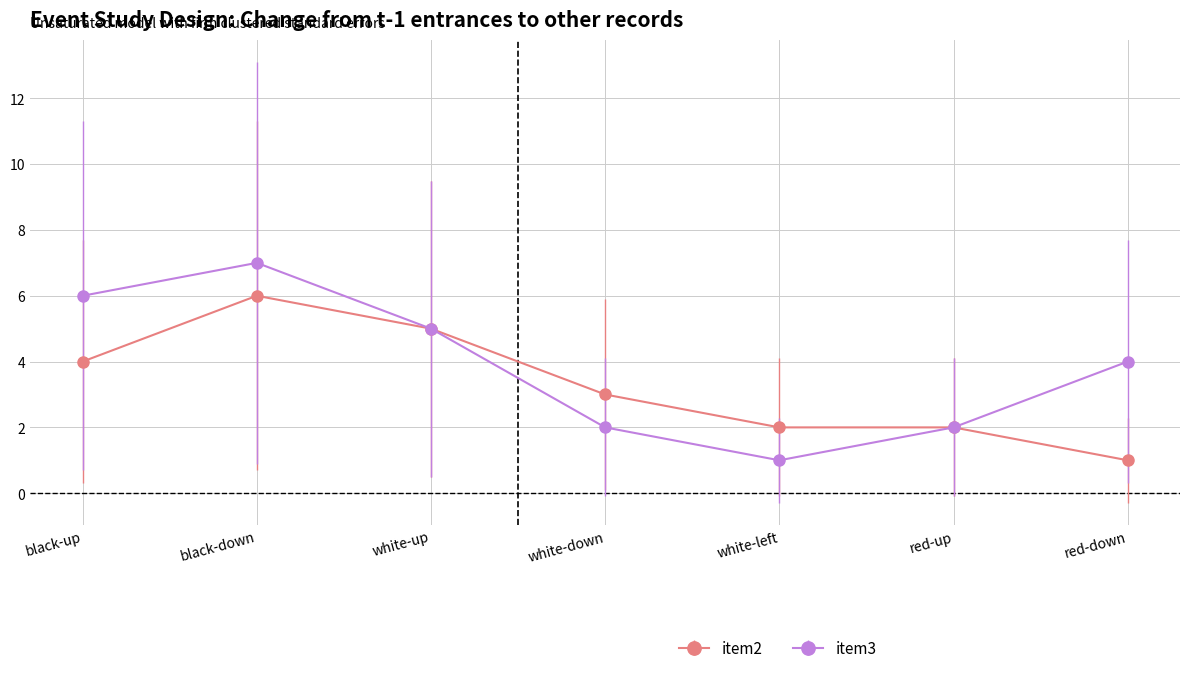

What is the label of the 5th point from the right?

white-up